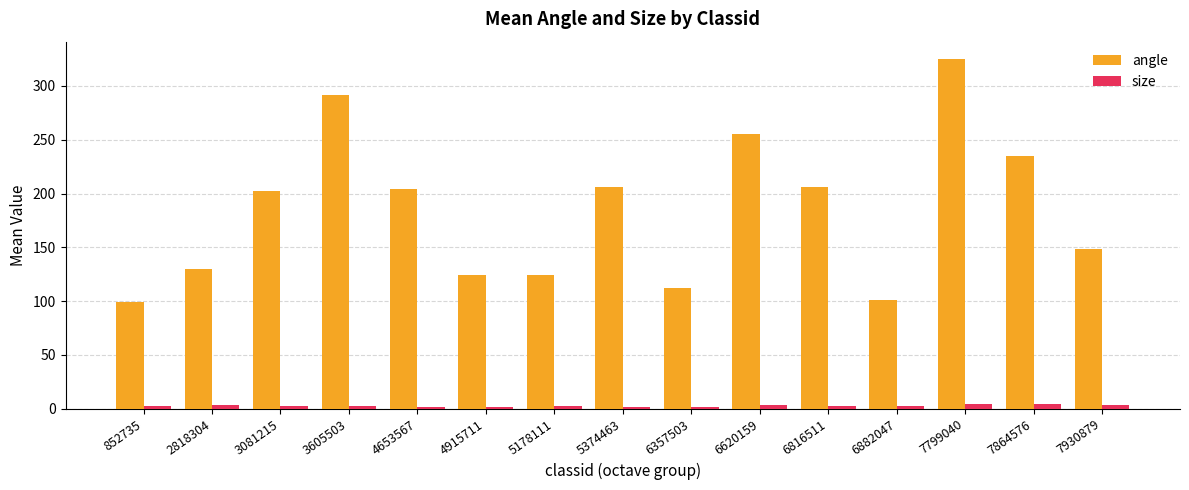

What is the total value across all series at 3605503?

294.4